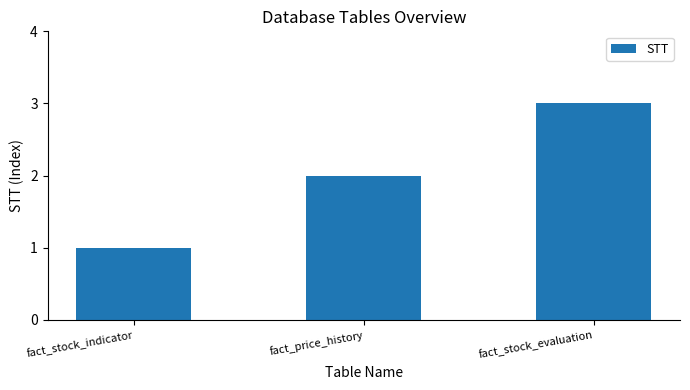

Reading left to right, extract all data points from this chart.

1	2	3